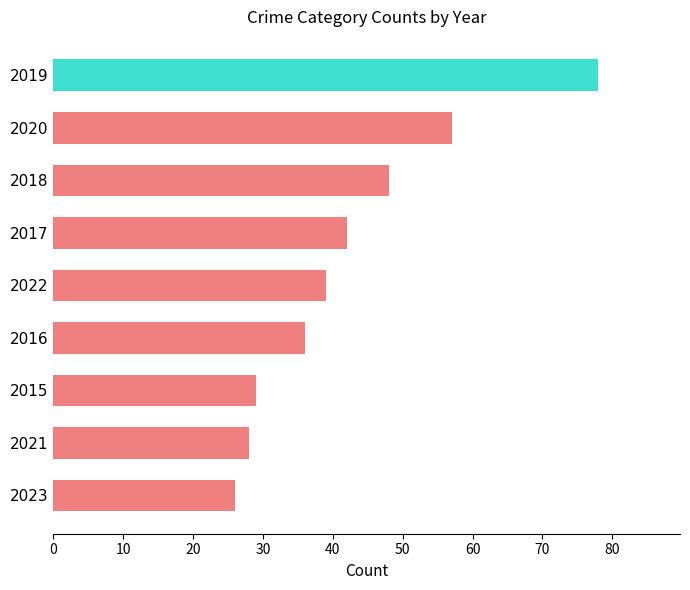

Approximately how many times larger is the value at 2022 compared to 2023?

1.5